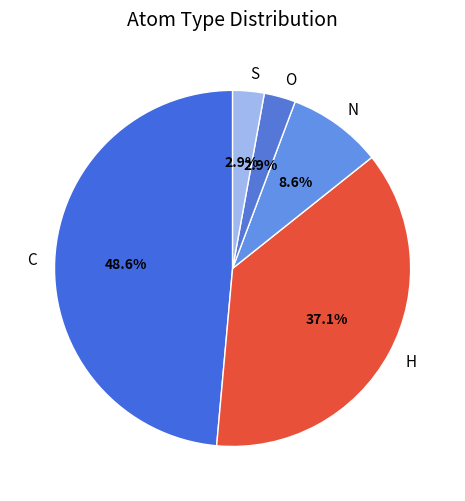

Does any single category account for the majority?

No